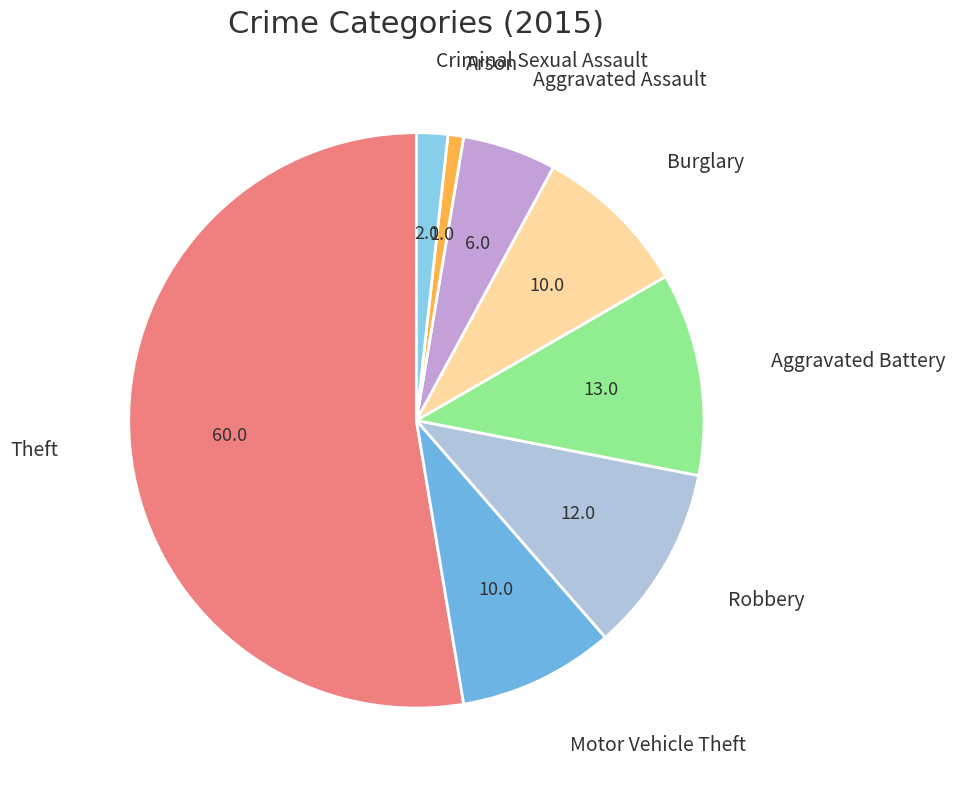

Count the number of slices in the pie.

8